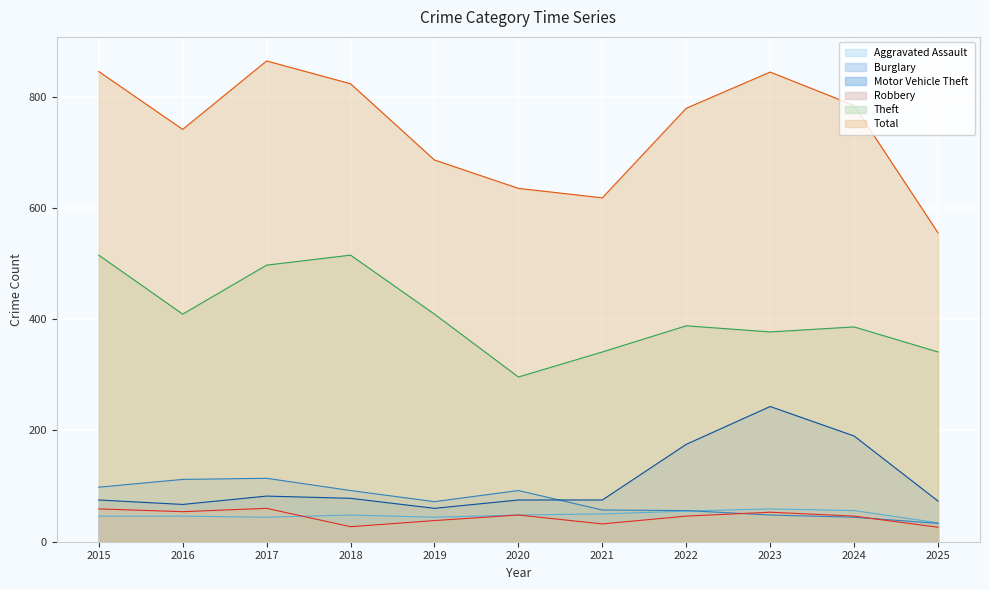

Which has a higher value, 2024 or 2022?

2024